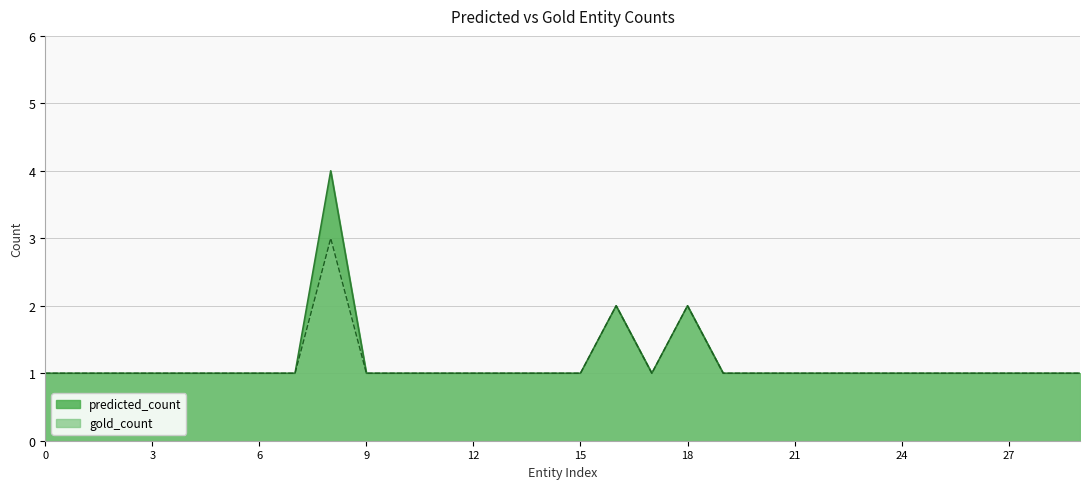

How many lines are shown in the chart?

2